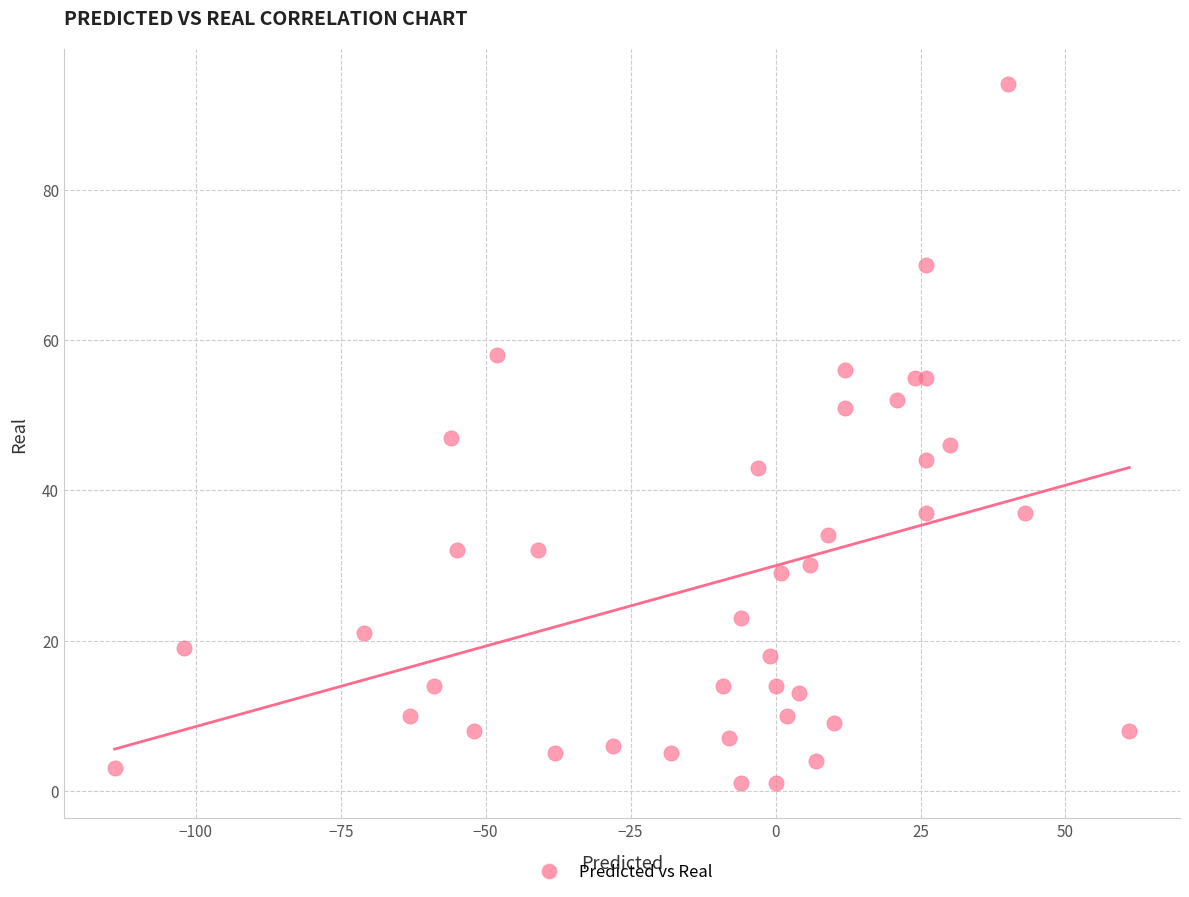

What is the range of Y values (max minus min)?

93